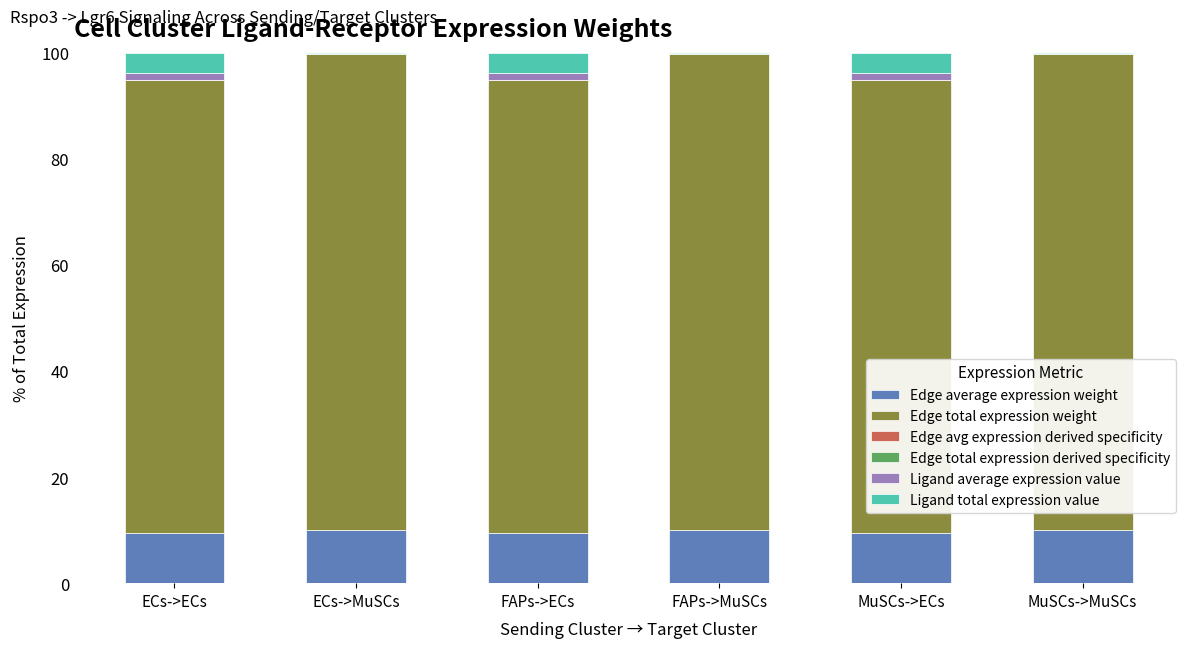

Count the number of data series in this chart.

6